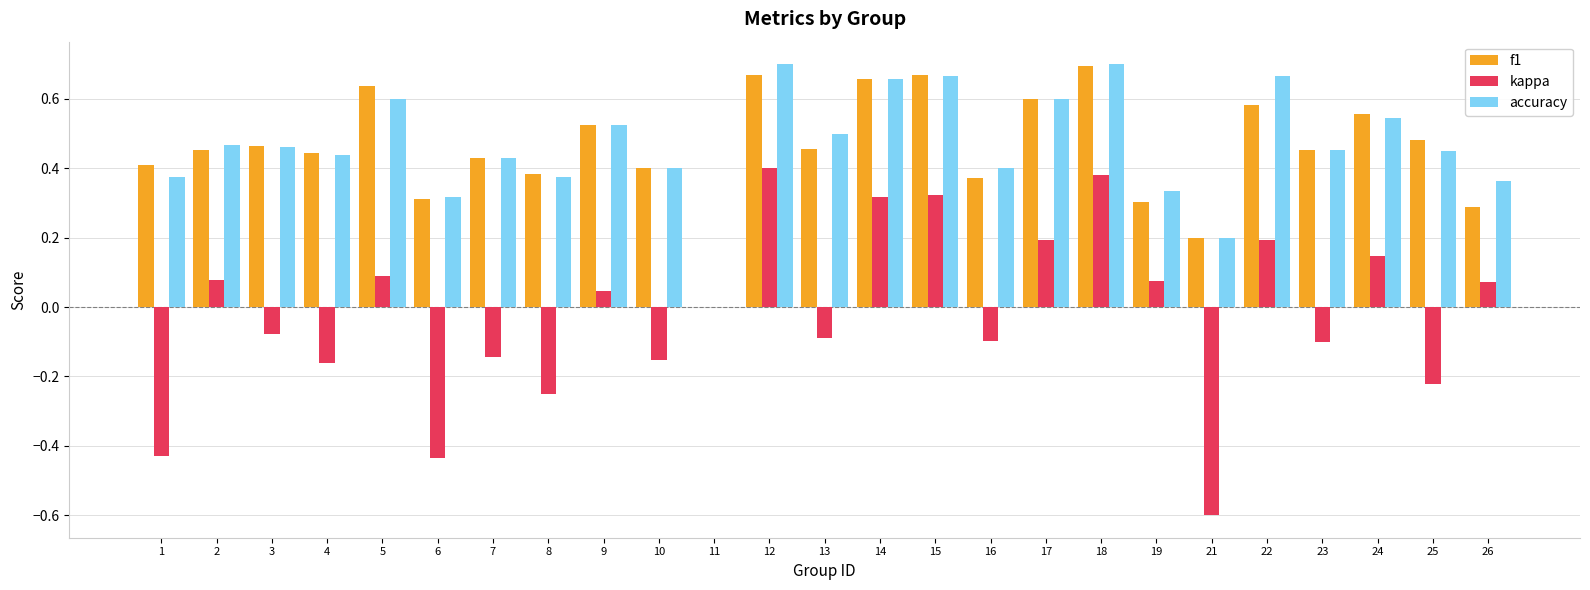

What is the sum of all accuracy values?

11.6